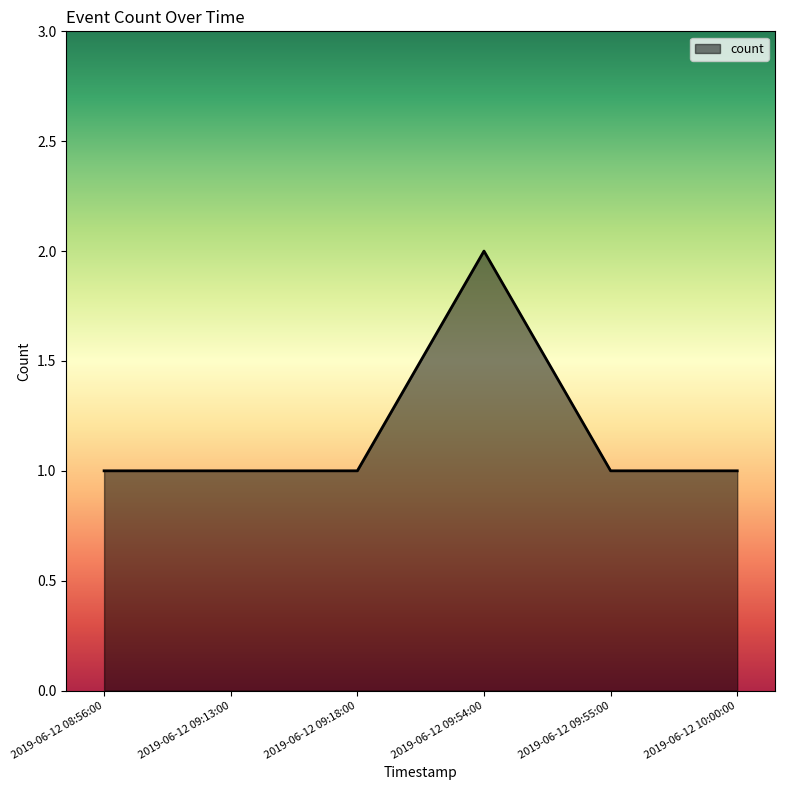

What position from the right is 2019-06-12 08:56:00?

6